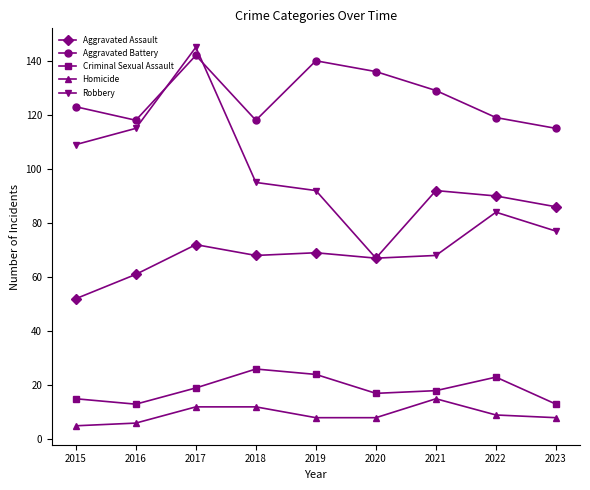

What is the difference between the highest and lowest values at 2023?

107